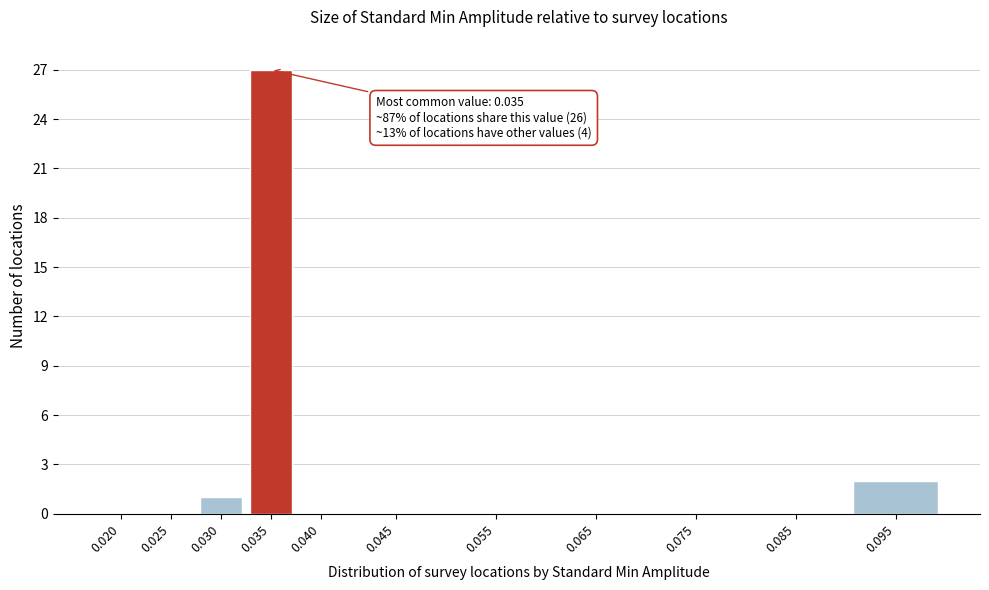

Reading left to right, list all the values displayed in this chart.

0.020=0	0.025=0	0.030=1	0.035=27	0.040=0	0.045=0	0.055=0	0.065=0	0.075=0	0.085=0	0.095=2